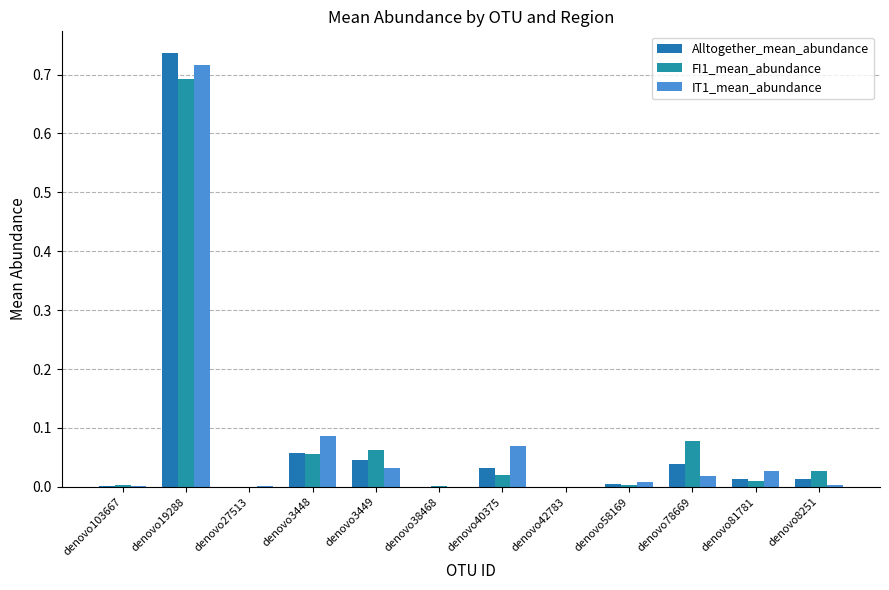

How many series are shown in this chart?

3